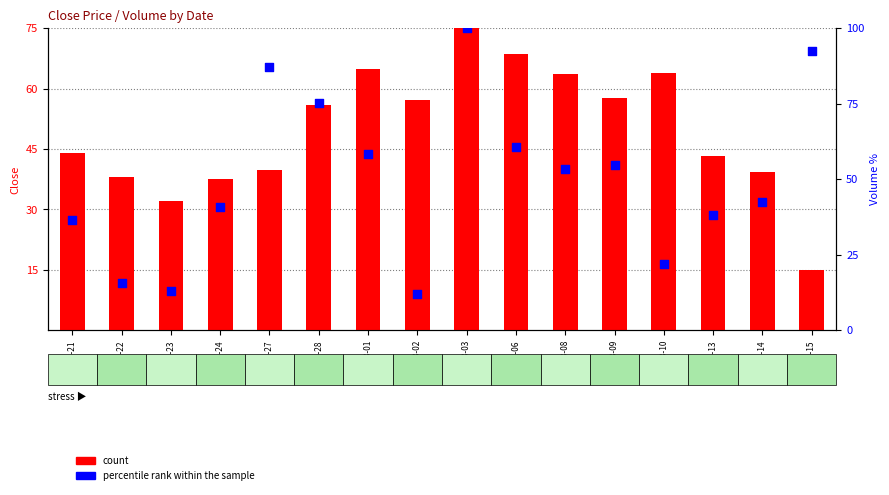

Which series has the largest total across all categories?

percentile rank within the sample